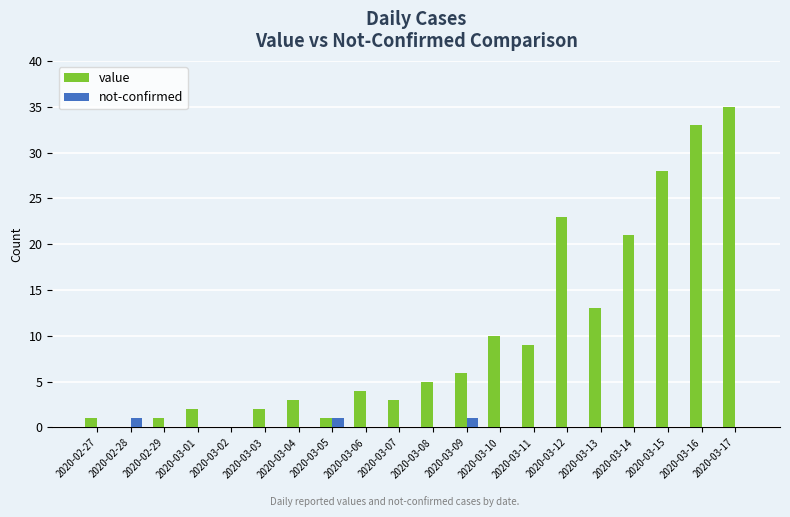

What is the sum of the value values at 2020-03-04 and 2020-03-07?

6